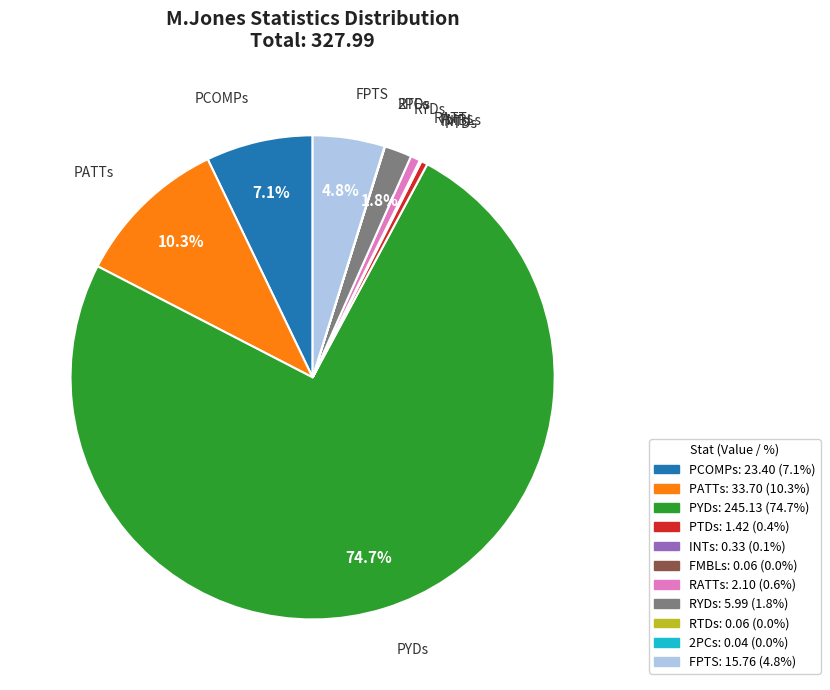

Which slice is the largest?

PYDs